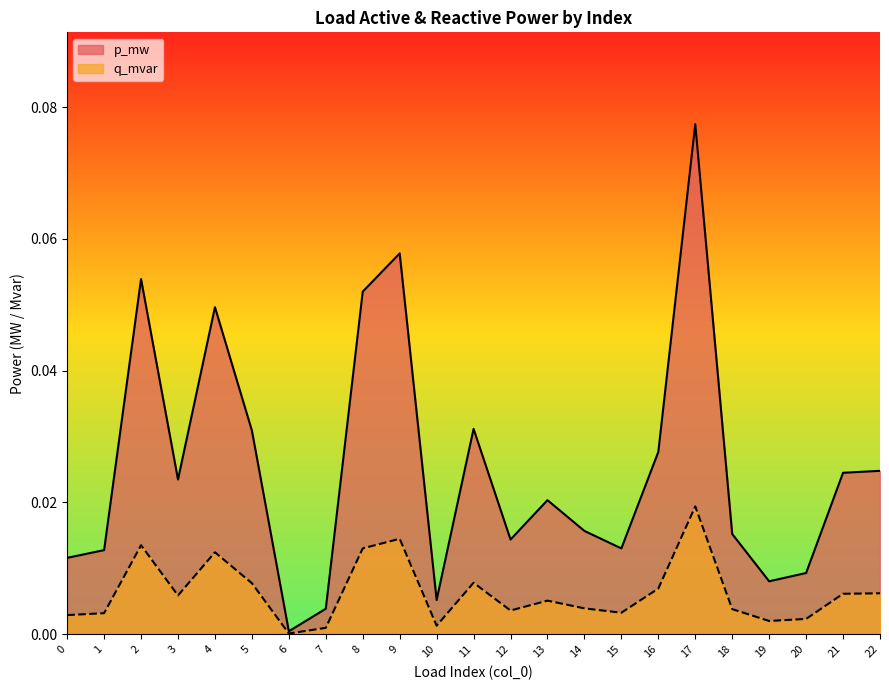

True or false: q_mvar and p_mw cross at least once.

False